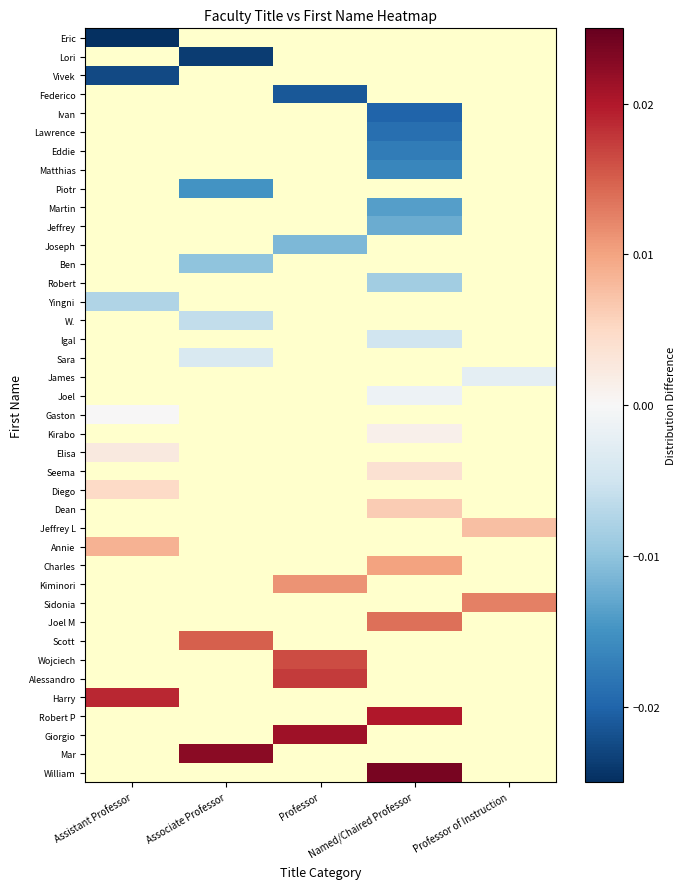

At which label does Mar reach its peak?

Assistant Professor